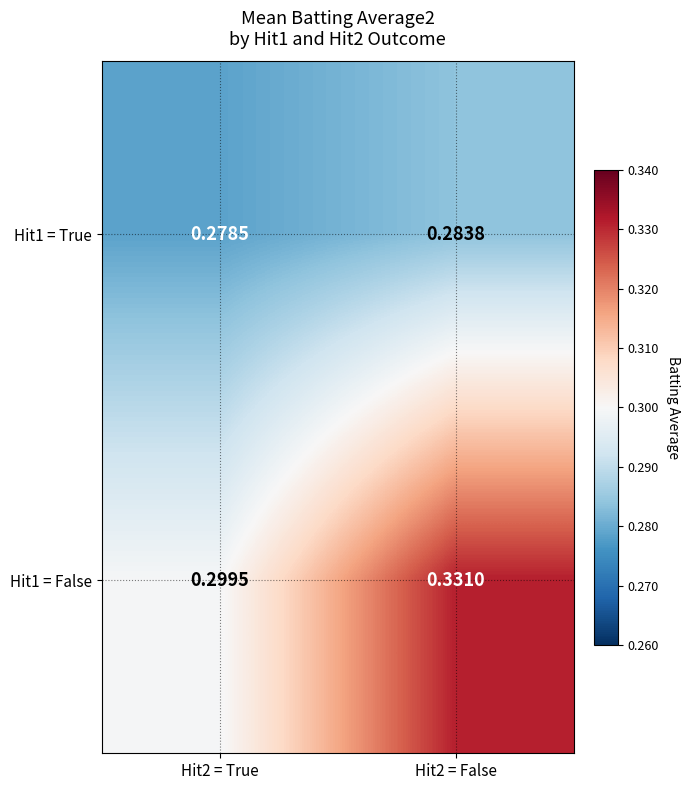

Is the value of Hit1 = True at Hit2 = True greater than the value of Hit1 = False at Hit2 = False?

No